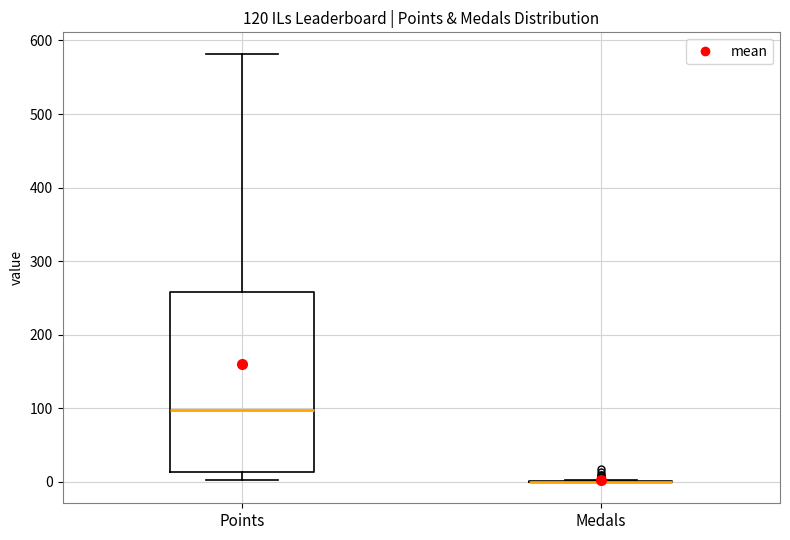

Reading left to right, transcribe this box plot: for each box, give where its median line is, the range the box spans, and where its two whiskers end, as read against the y-axis. The values are not printed on the chart, so give them approximately, as read against the axis.

Points: median 100, box 10 to 260, whiskers 0 to 580
Medals: box collapsed to a line at 0, whiskers 0 to 0